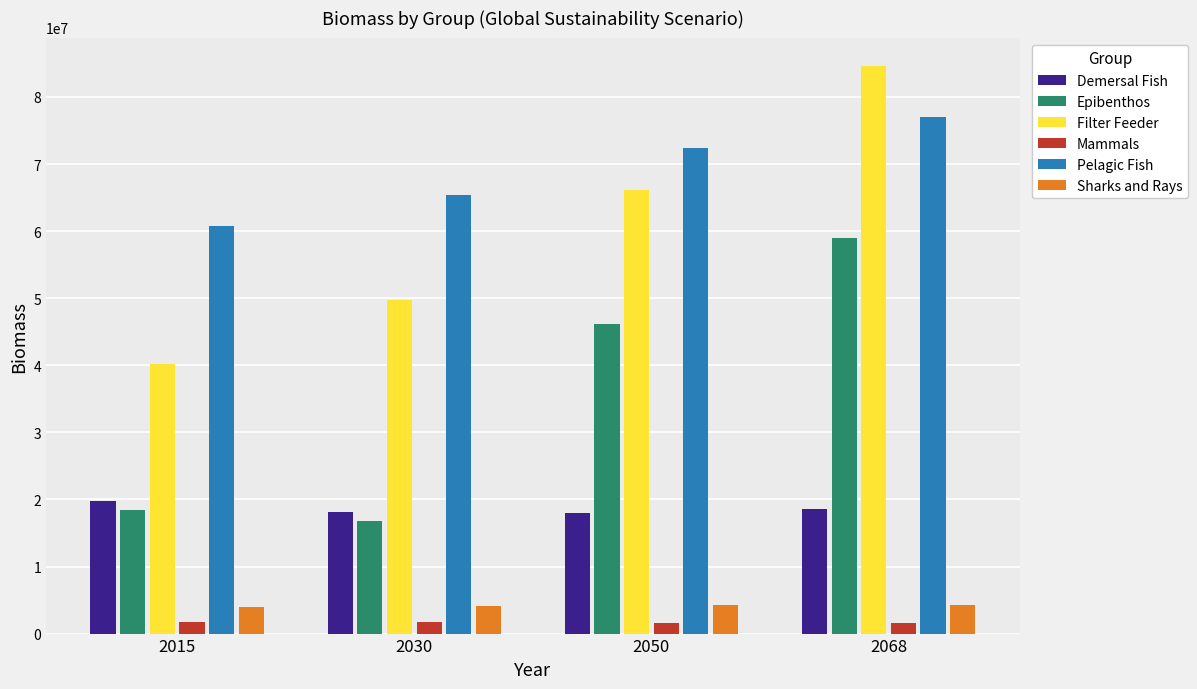

At which label does Epibenthos reach its peak?

2068